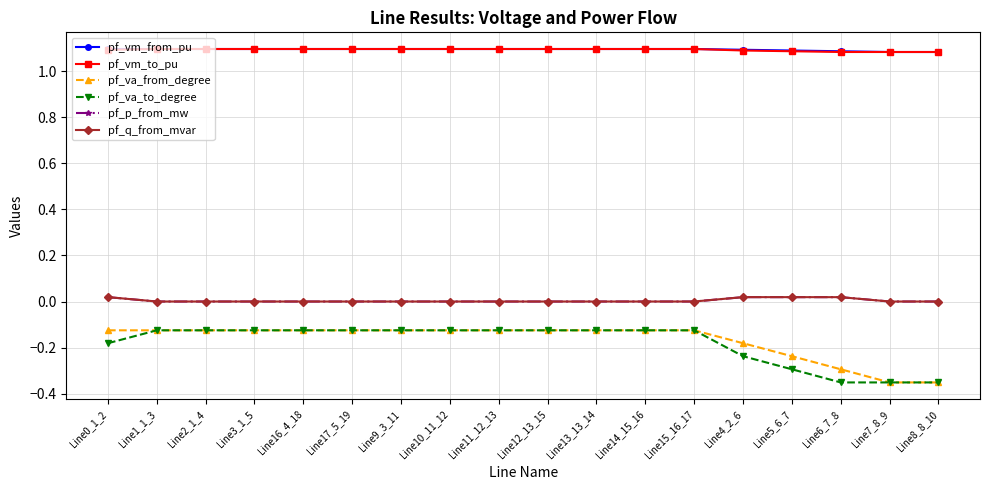

Is the value of pf_vm_to_pu at Line16_4_18 greater than the value of pf_p_from_mw at Line13_13_14?

Yes